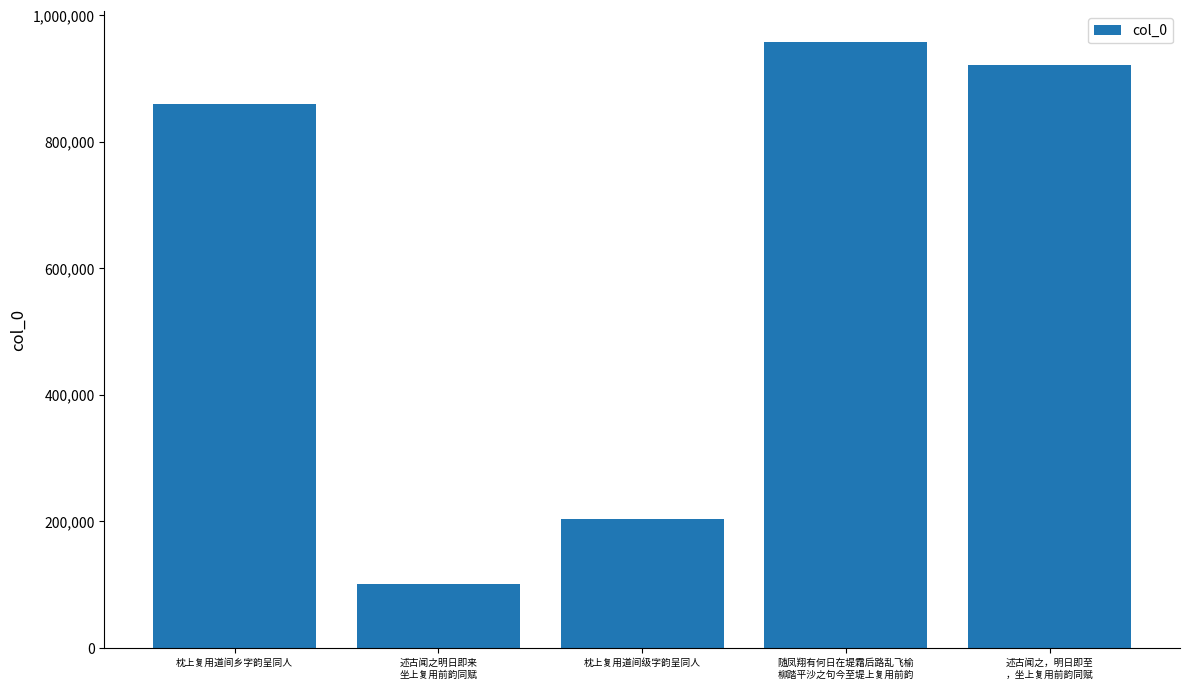

The chart shows a value of 1621838 at 述古闻之，明日即至
，坐上复用前韵同赋. True or false?

False